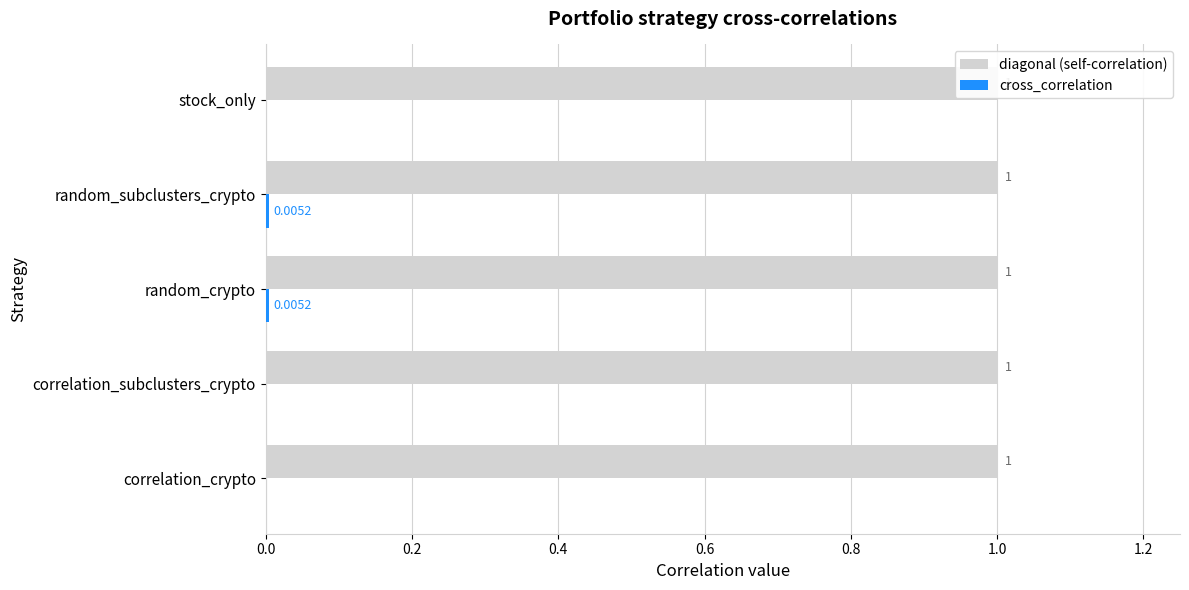

Rank the series by their maximum value, from highest to lowest.

diagonal (self-correlation), cross_correlation